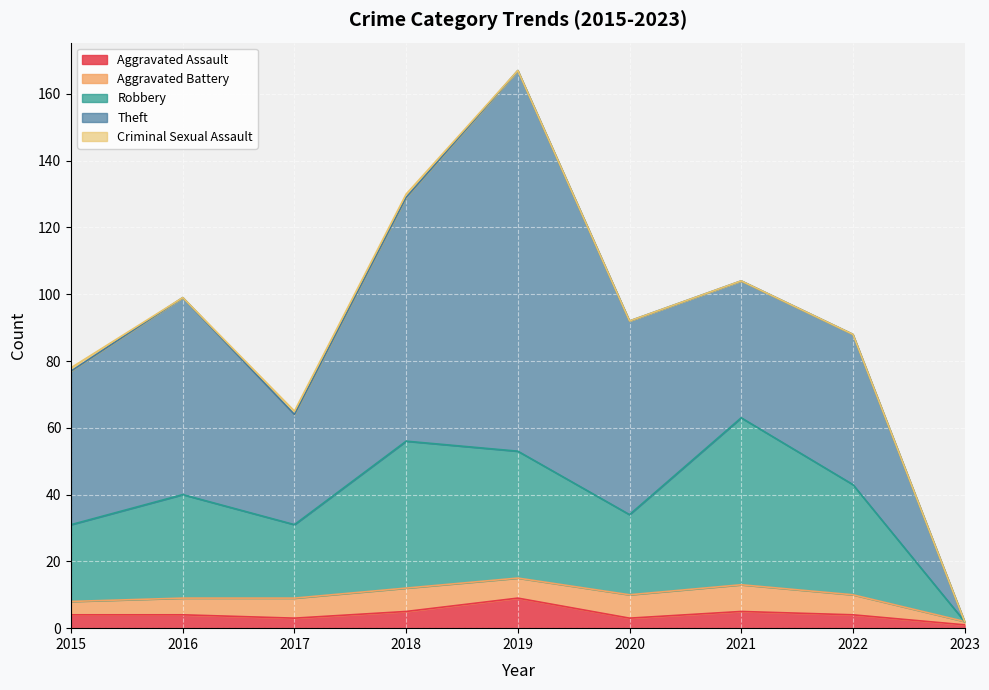

At 2017, list the series in order from smallest to largest.

Criminal Sexual Assault, Aggravated Assault, Aggravated Battery, Robbery, Theft